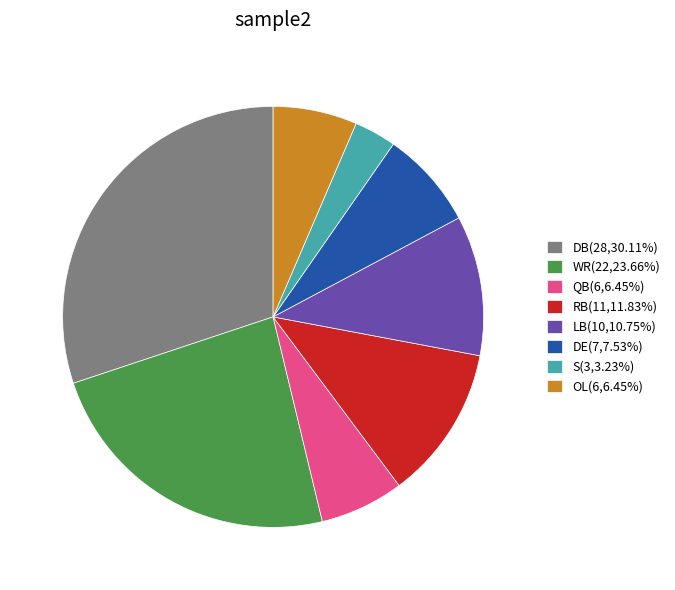

Approximately how many times larger is the value at S(3,3.23%) compared to RB(11,11.83%)?

0.3